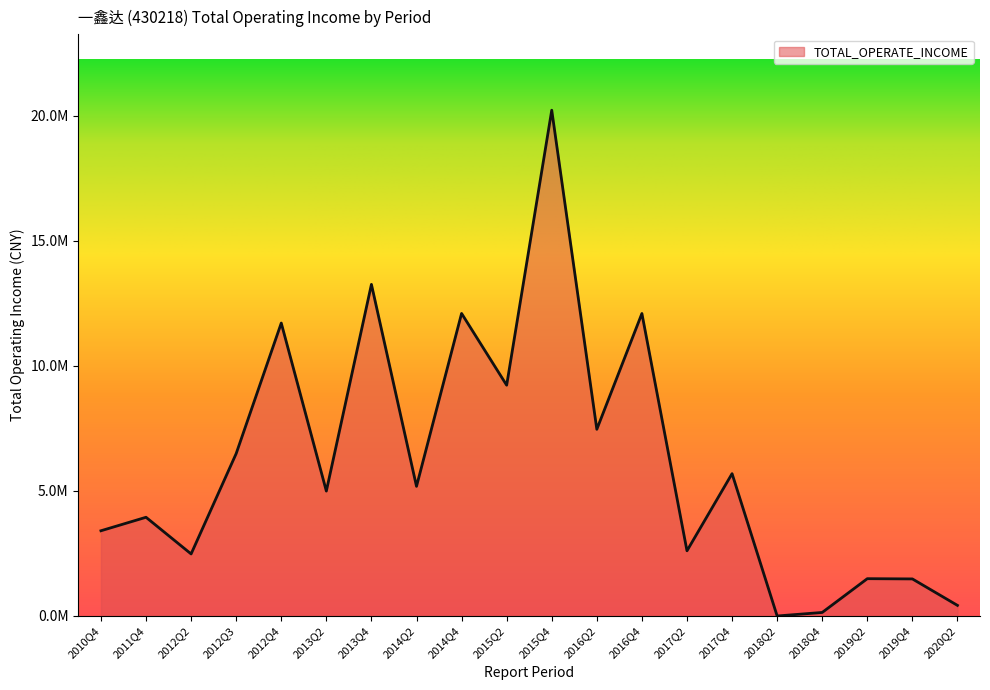

Where is the data nearest to the value 10113185?

2015Q2